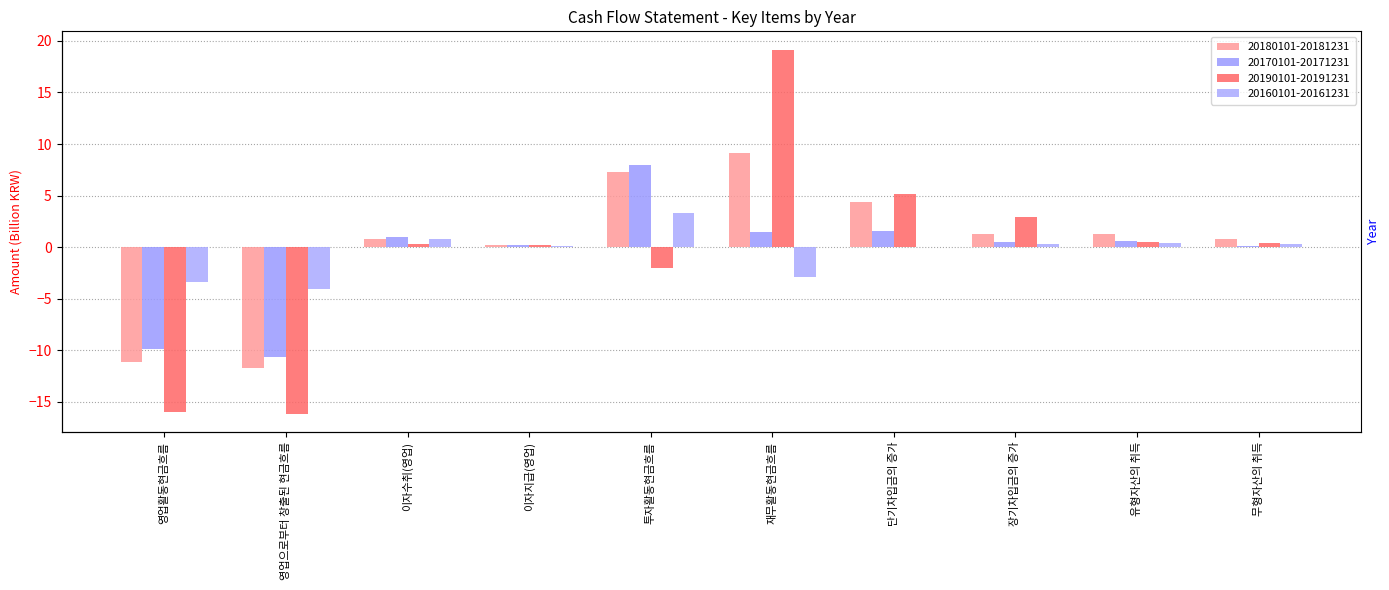

What is the label of the 5th bar from the right?

재무활동현금흐름